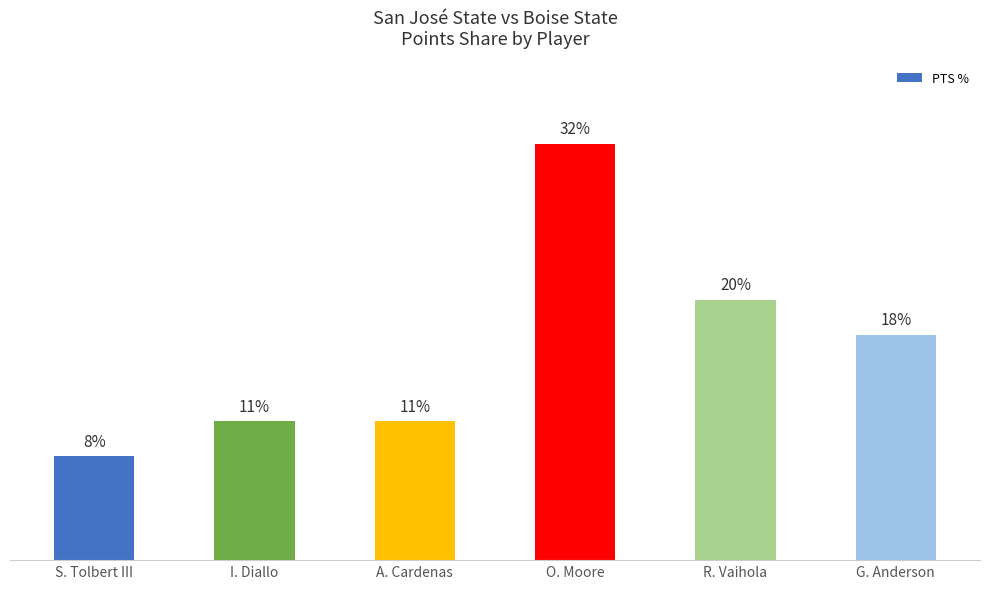

How many distinct data groups are displayed?

1